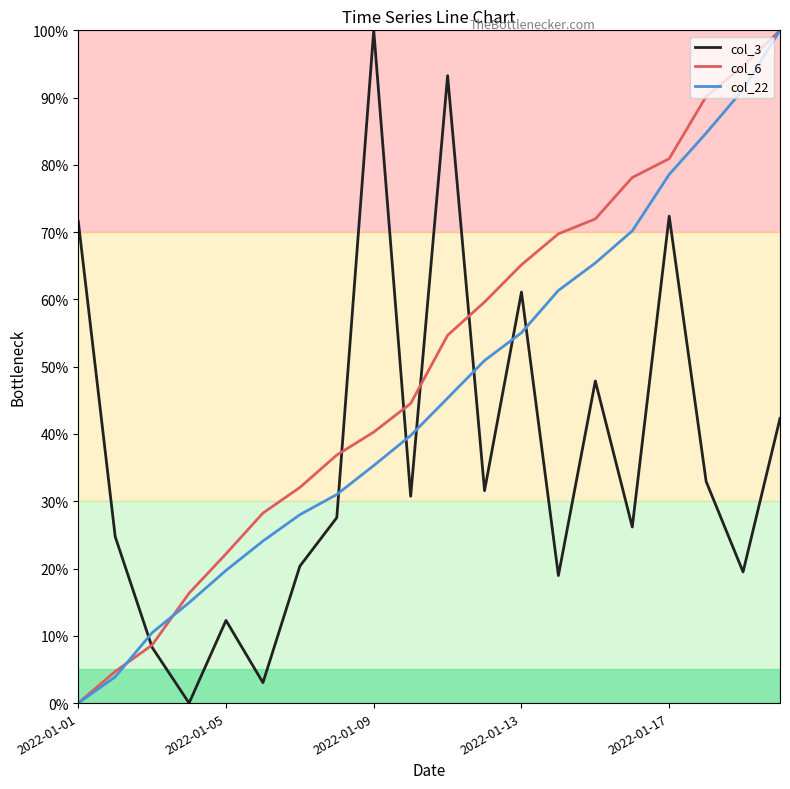

What is the highest value of the col_6 series?

100.0